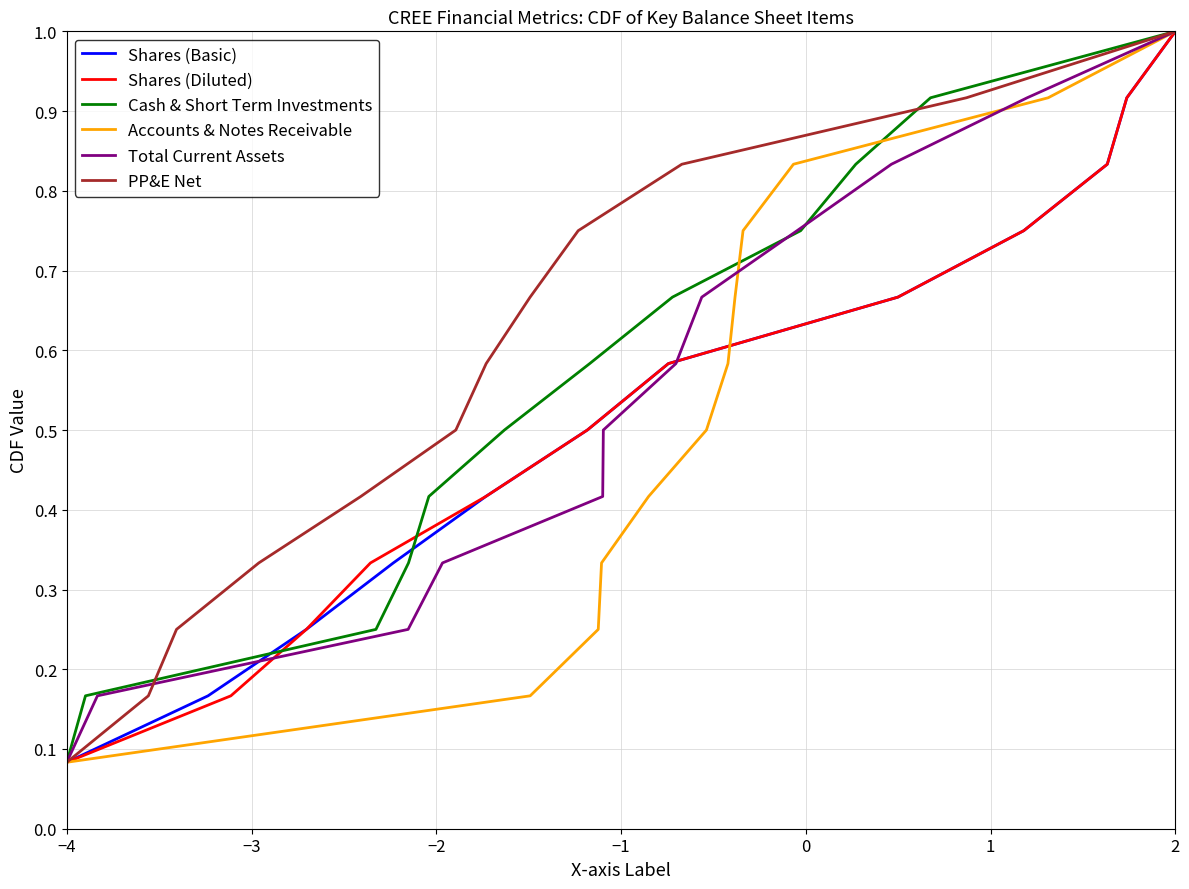

True or false: Shares (Diluted) and Accounts & Notes Receivable intersect in this chart.

False